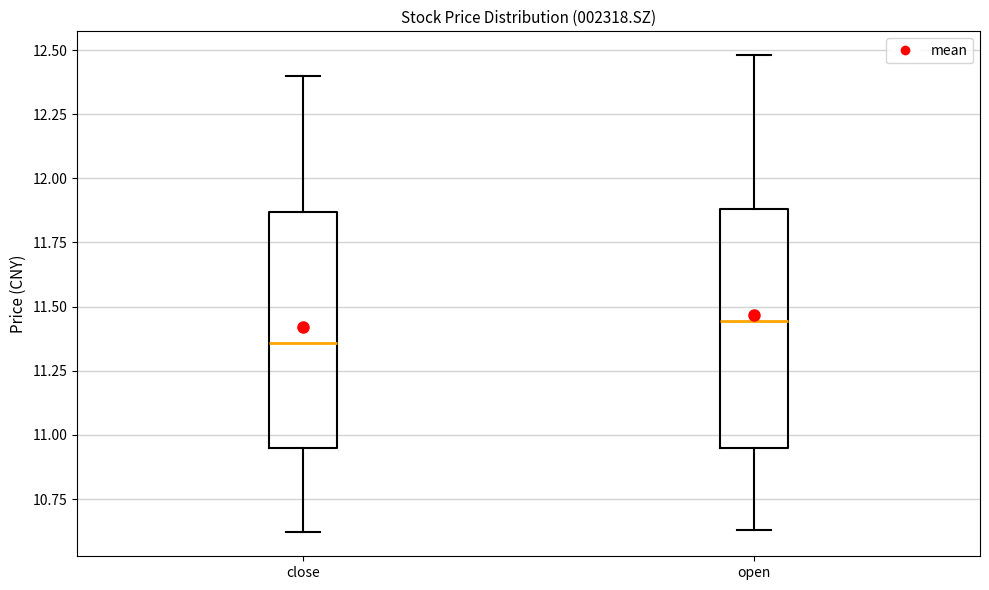

Which box's median line is the highest?

open